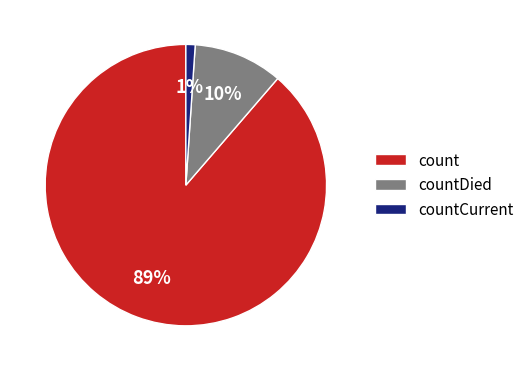

What is the smallest slice in the pie chart?

countCurrent